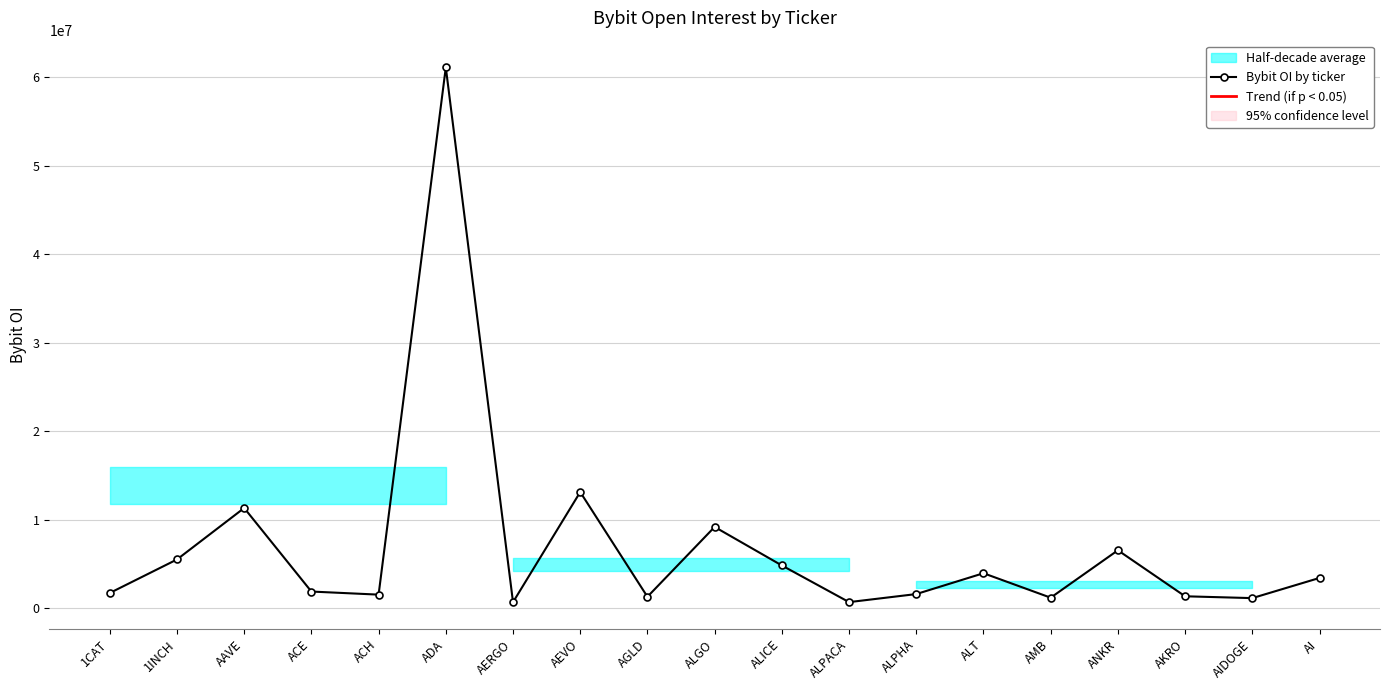

At which label does the data first exceed 1889308?

1INCH